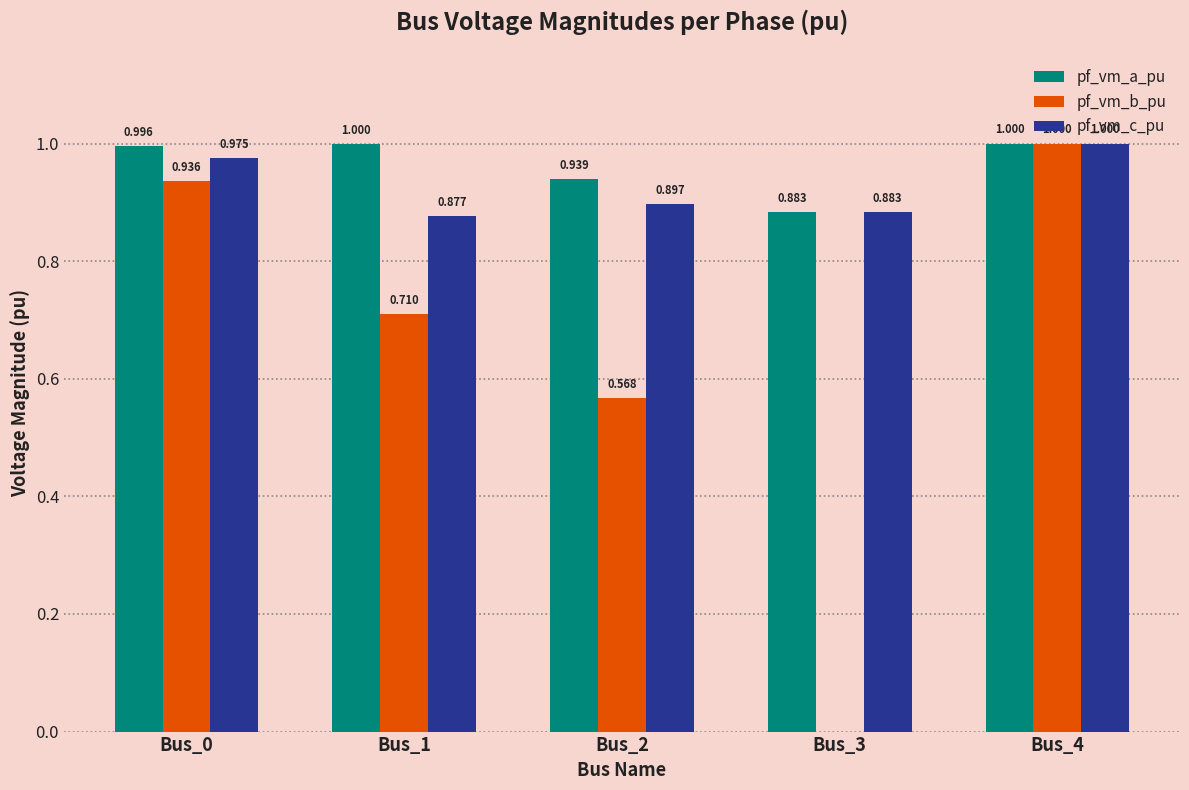

Is the value of pf_vm_a_pu at Bus_3 greater than the value of pf_vm_c_pu at Bus_0?

No